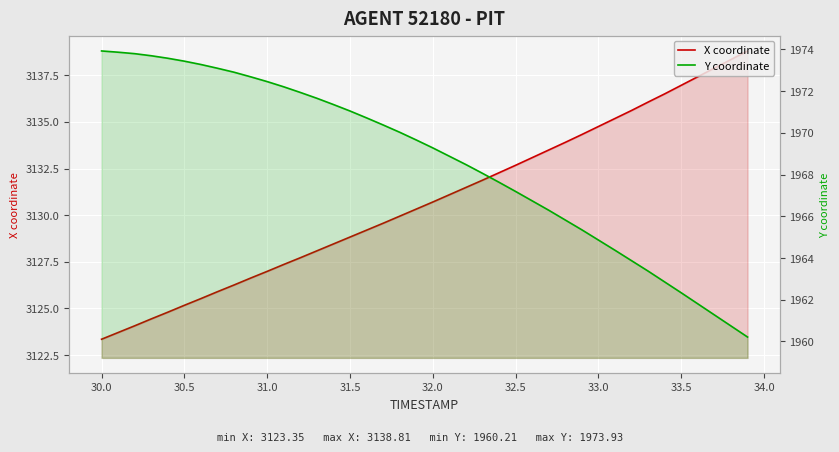

Rank the series by their average value, from highest to lowest.

X coordinate, Y coordinate